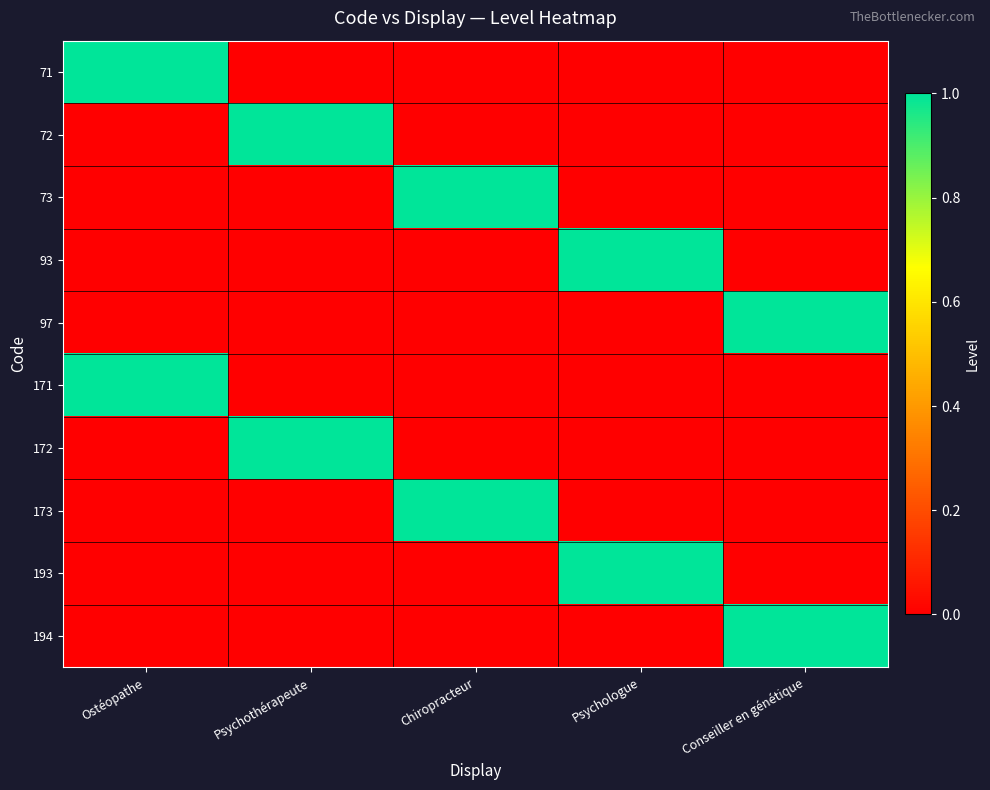

Which series has the largest range (max minus min)?

71